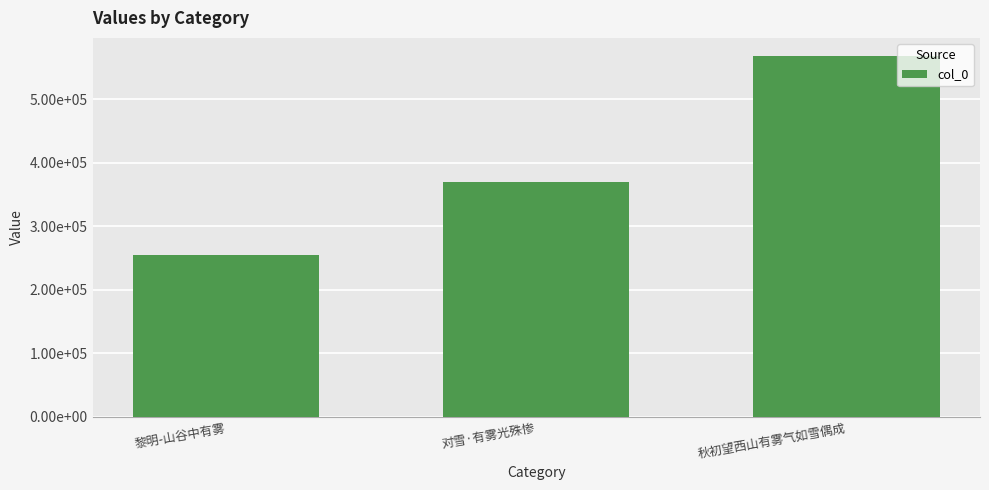

Reading left to right, list all the values displayed in this chart.

黎明-山谷中有雾=255604	对雪·有雾光殊惨=370248	秋初望西山有雾气如雪偶成=568482